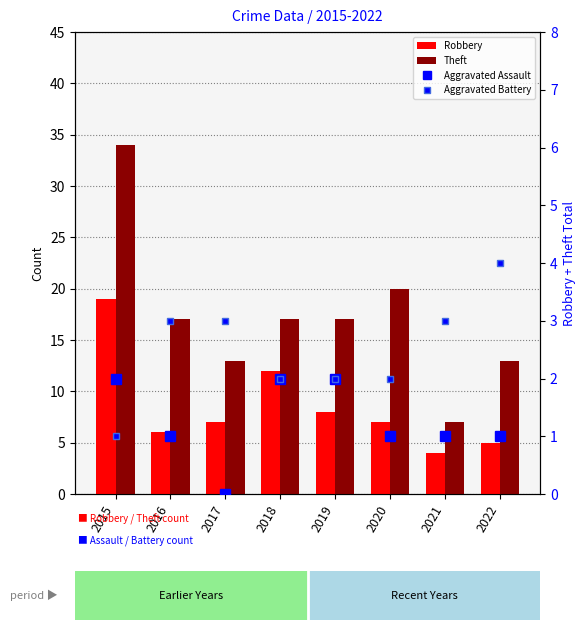

How many Aggravated Assault values are between 1 and 2?

7